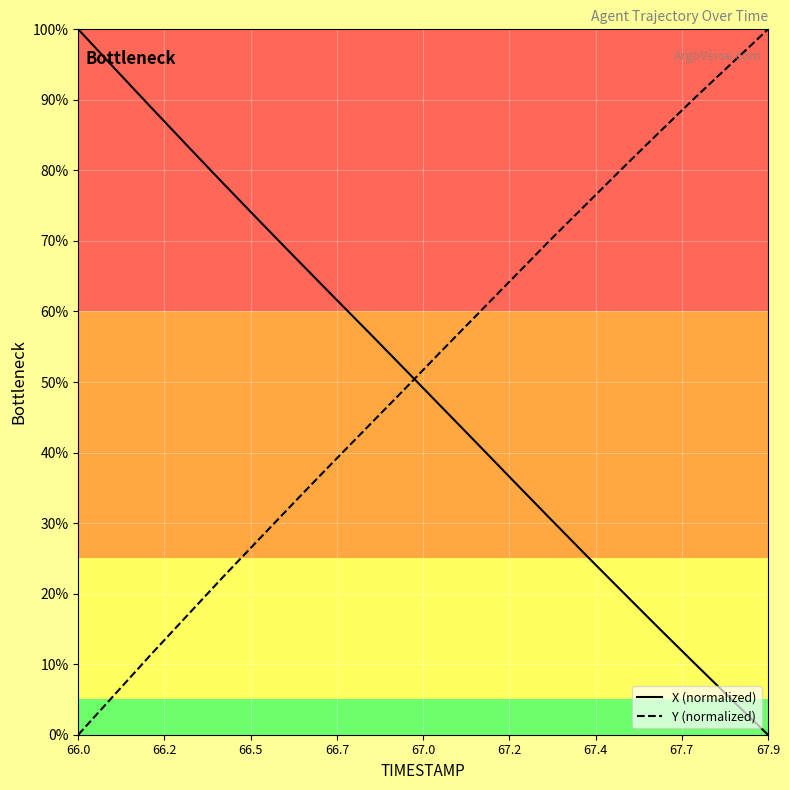

How many times do Y (normalized) and X (normalized) cross each other?

1